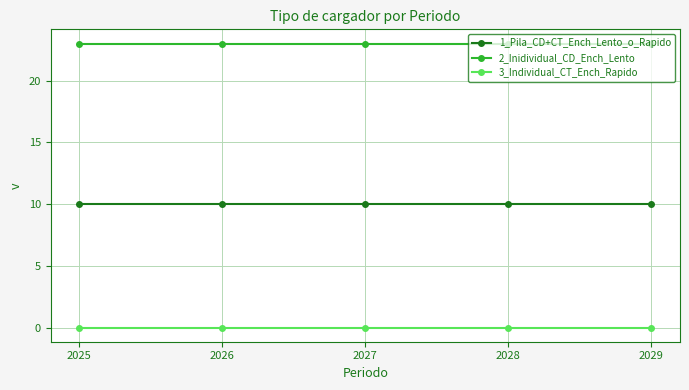

What is the value of the 1_Pila_CD+CT_Ench_Lento_o_Rapido point at the 5th from the left?

10